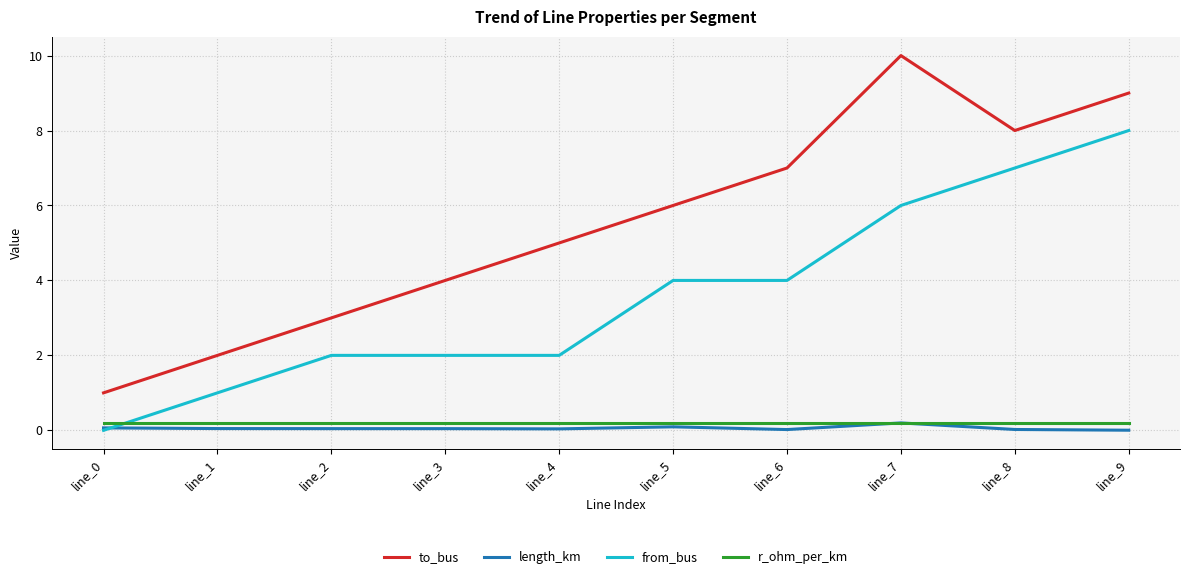

True or false: to_bus and r_ohm_per_km intersect in this chart.

False